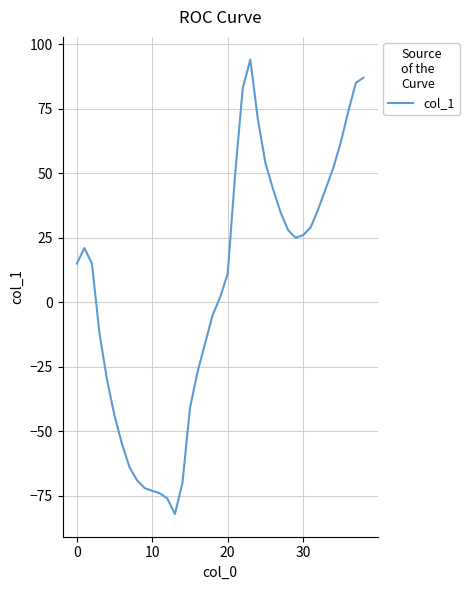

What is the smallest value displayed?

-82